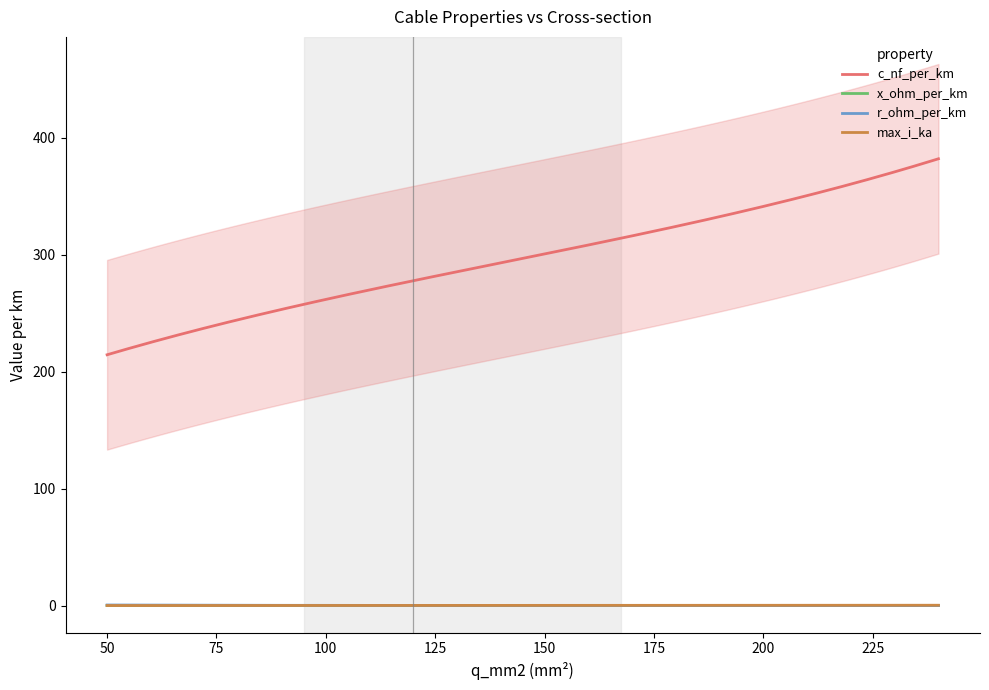

What is the difference between the maximum and minimum values in the max_i_ka series?

0.3